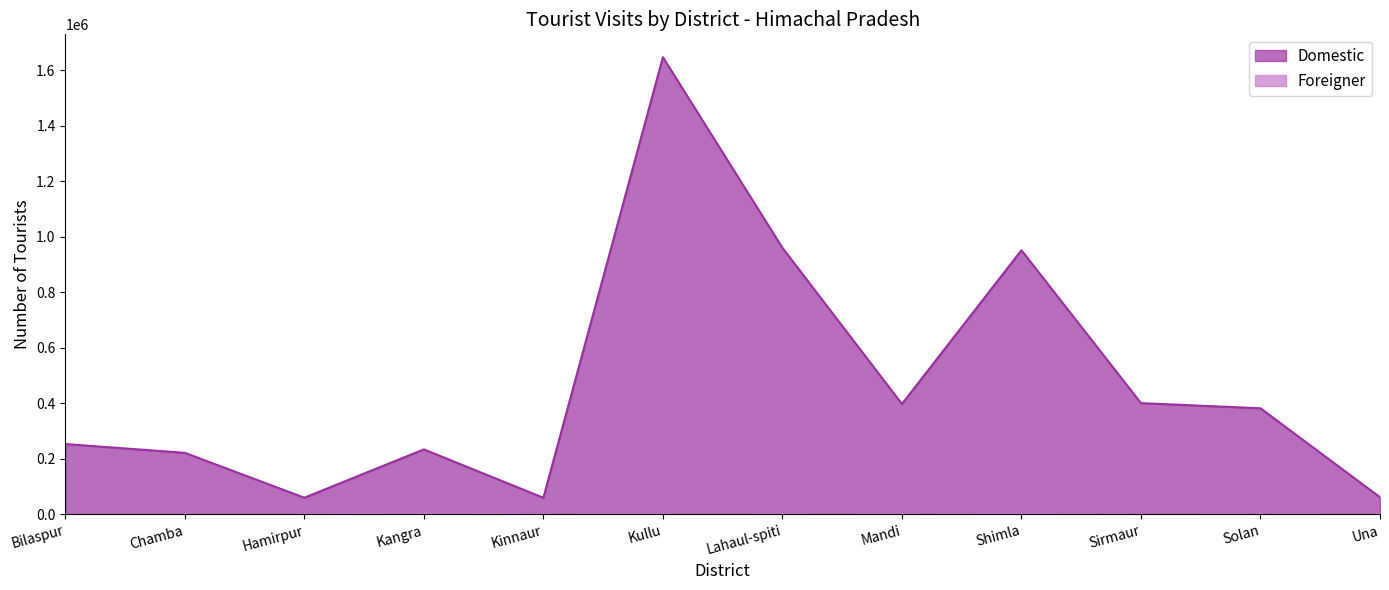

What is the total value across all series at Una?

61828